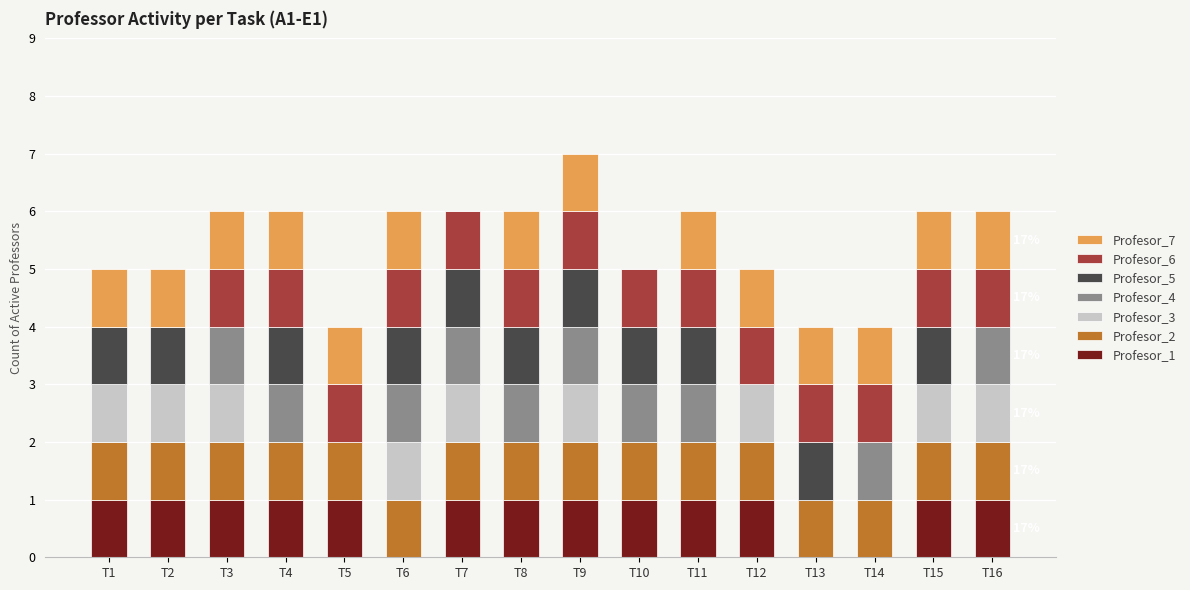

At which category is the sum across all series the highest?

T9